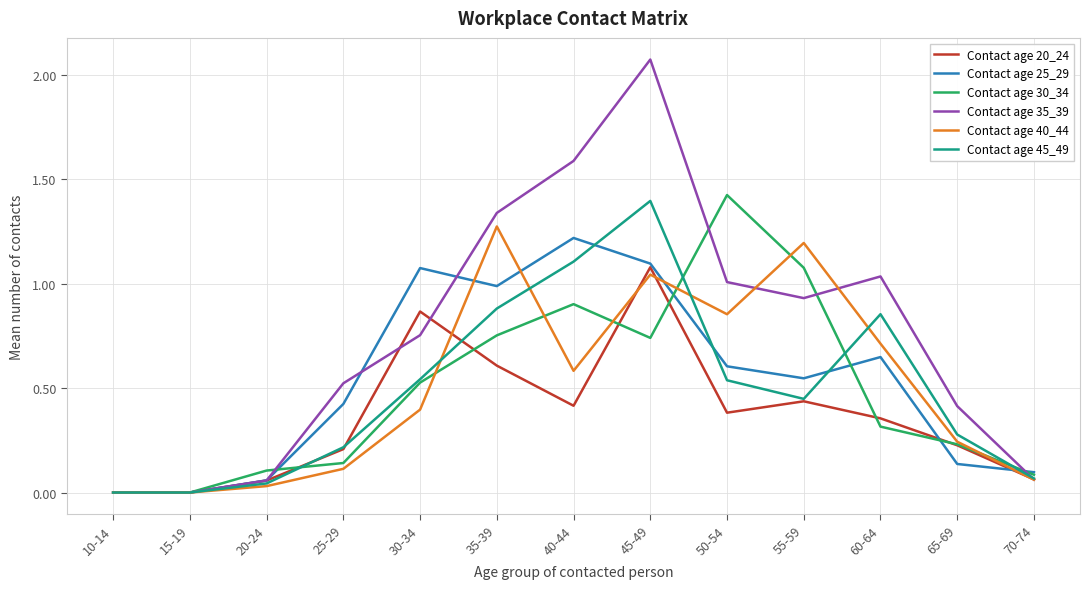

What position from the right is 10-14?

13